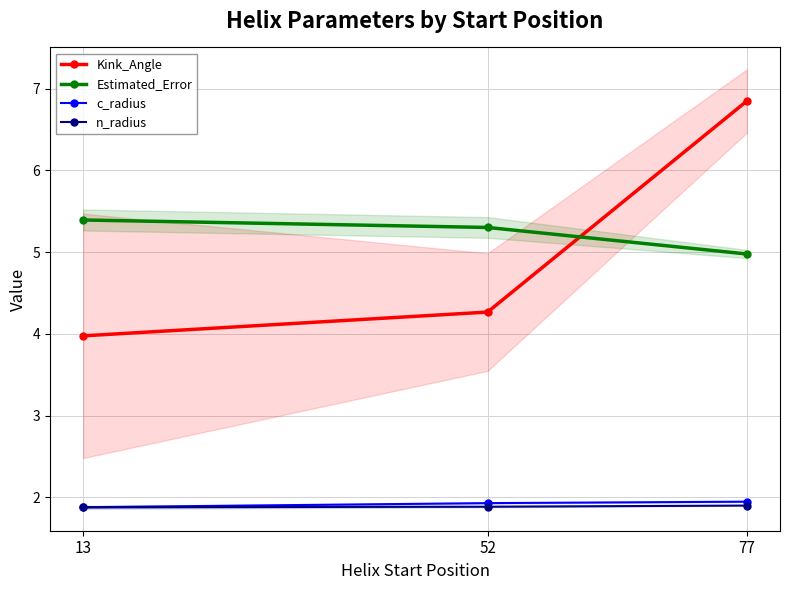

What are all the series names shown in the legend?

Kink_Angle, Estimated_Error, c_radius, n_radius